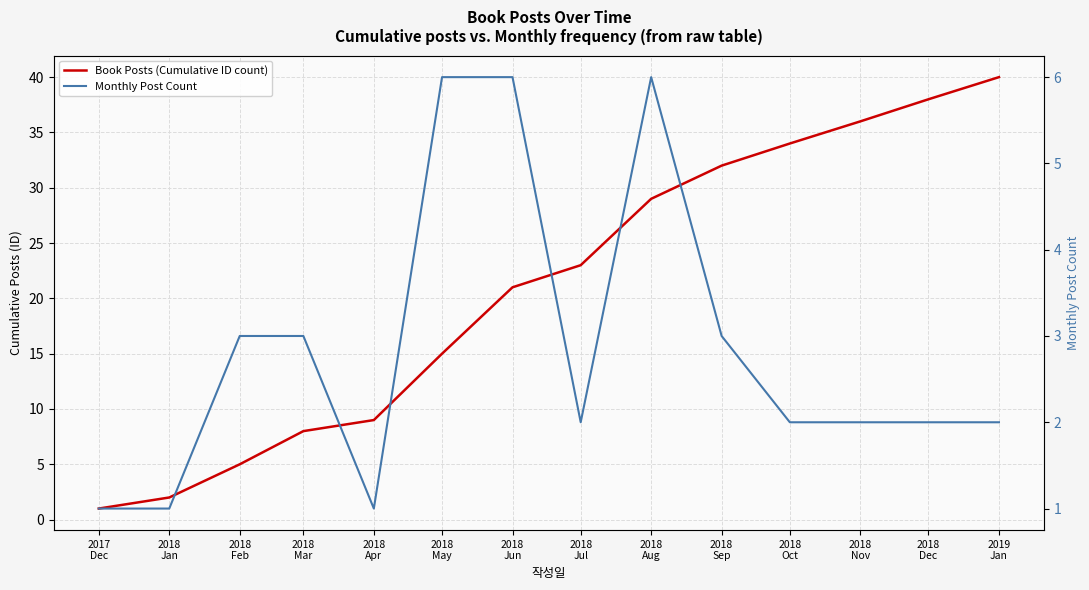

Reading right to left, extract all data points from this chart.

Book Posts (Cumulative ID count): 2019
Jan=40	2018
Dec=38	2018
Nov=36	2018
Oct=34	2018
Sep=32	2018
Aug=29	2018
Jul=23	2018
Jun=21	2018
May=15	2018
Apr=9	2018
Mar=8	2018
Feb=5	2018
Jan=2	2017
Dec=1
Monthly Post Count: 2019
Jan=2	2018
Dec=2	2018
Nov=2	2018
Oct=2	2018
Sep=3	2018
Aug=6	2018
Jul=2	2018
Jun=6	2018
May=6	2018
Apr=1	2018
Mar=3	2018
Feb=3	2018
Jan=1	2017
Dec=1